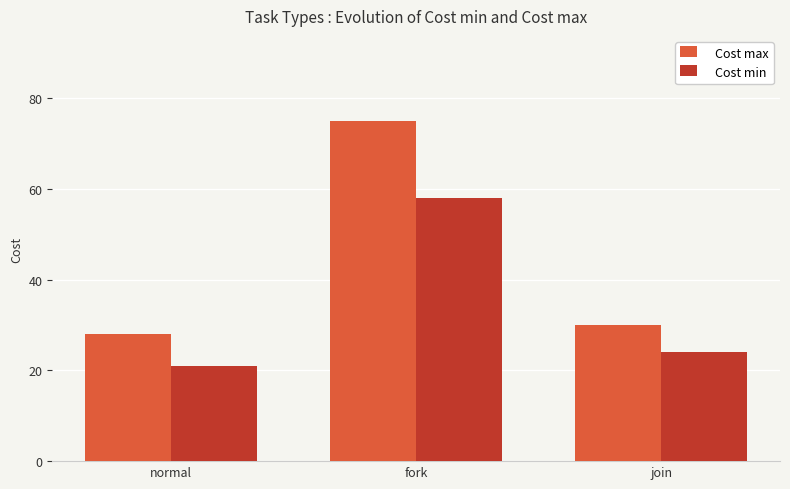

What is the label of the 1st bar from the right?

join